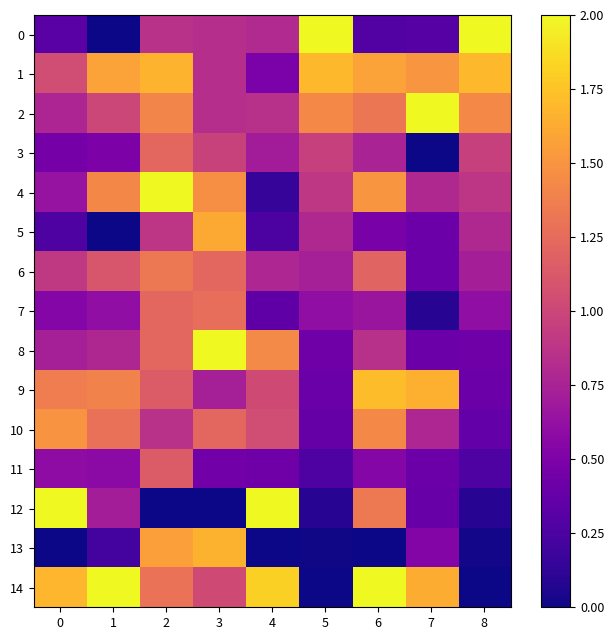

Which category has the highest value across all series?

5